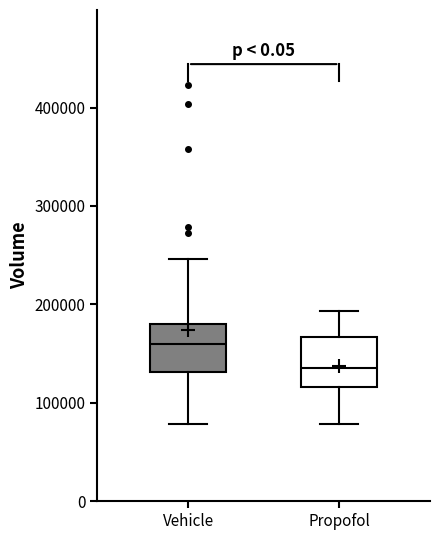

Which box has the lowest median line?

Propofol